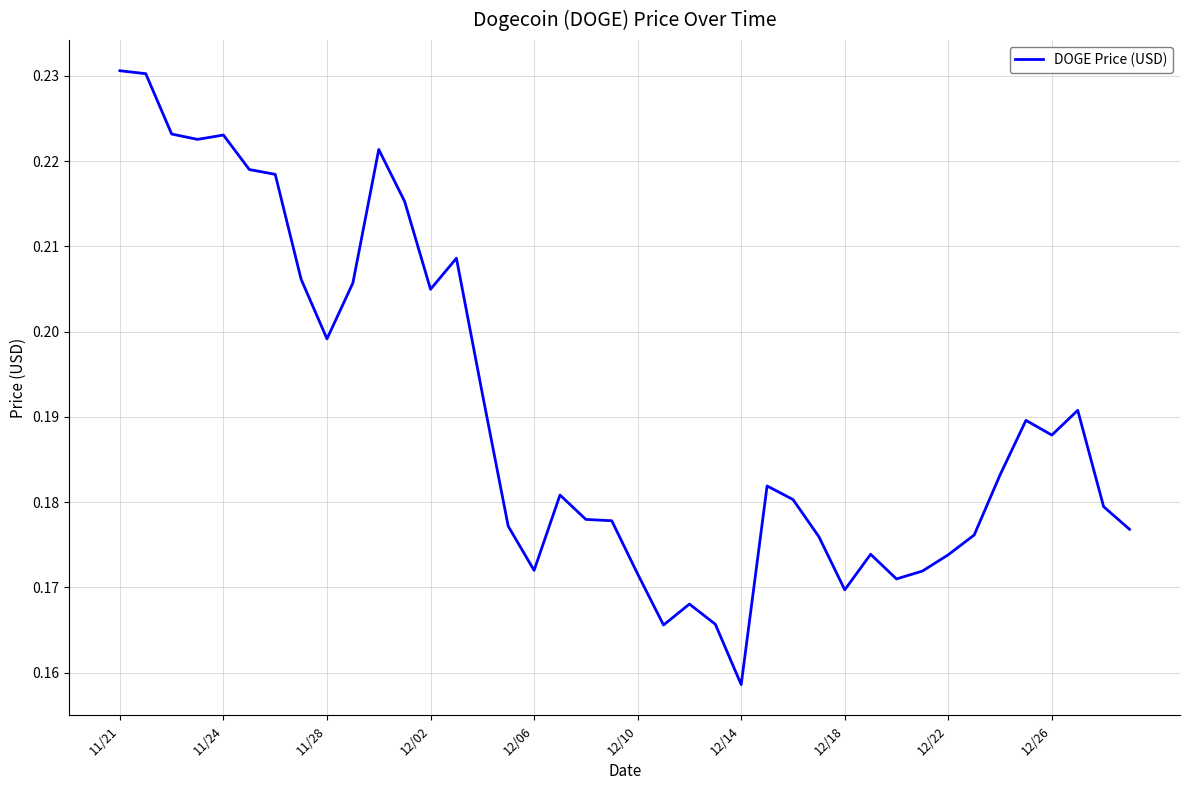

Is this an area chart (filled region under the line)?

No